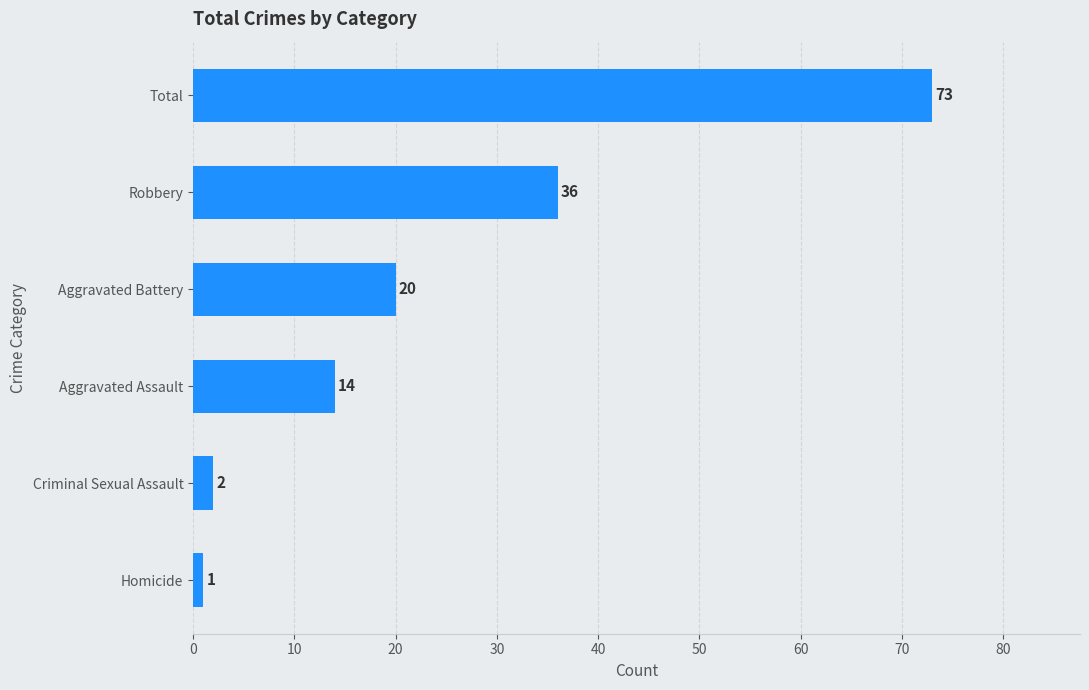

The chart shows a value of 73 at Total. True or false?

True